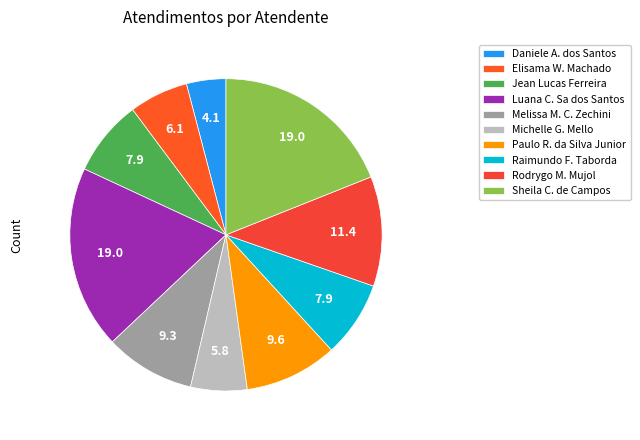

Does any single category account for the majority?

No